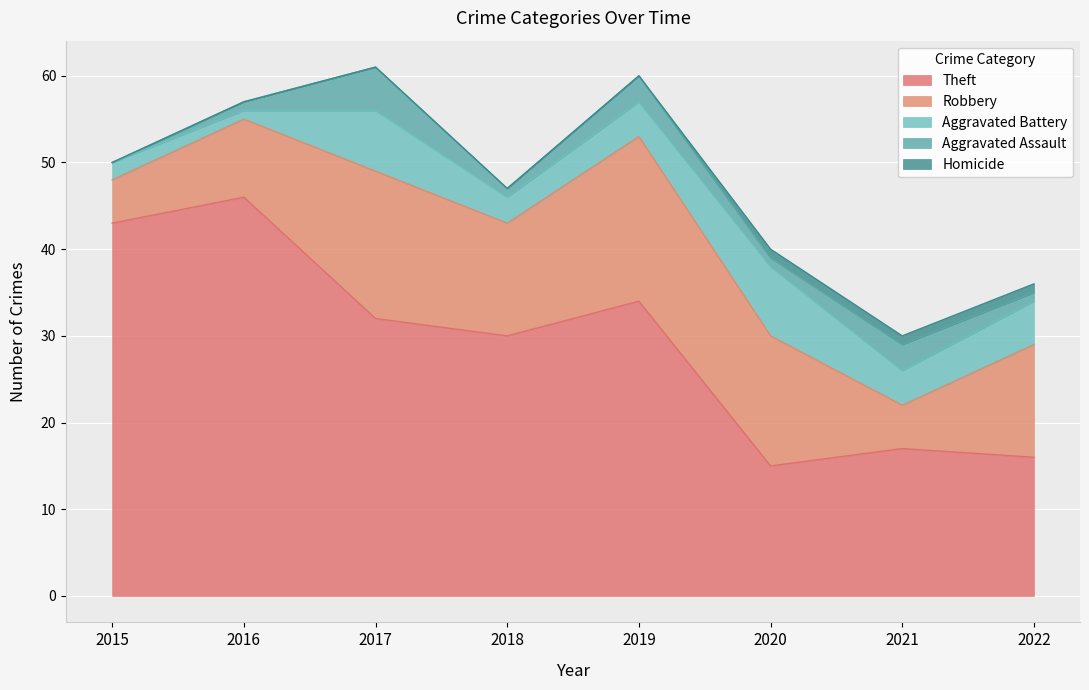

Rank the series by their maximum value, from highest to lowest.

Theft, Robbery, Aggravated Battery, Aggravated Assault, Homicide